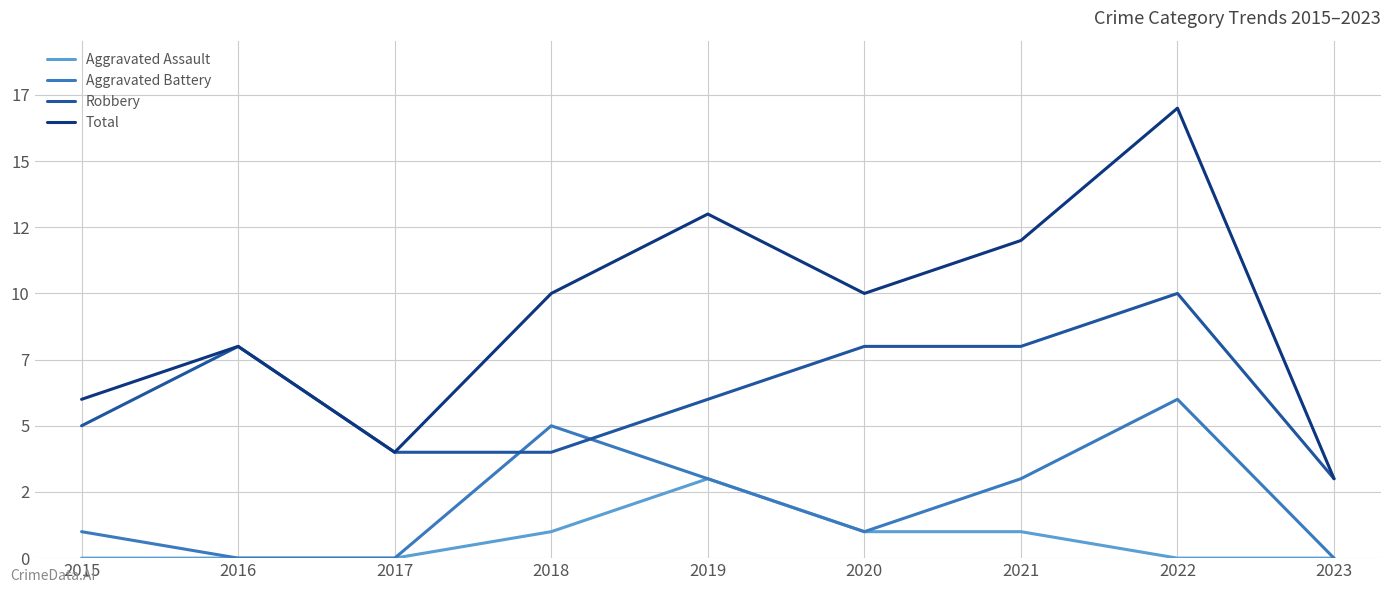

The Robbery series shows 4 at 2020. True or false?

False